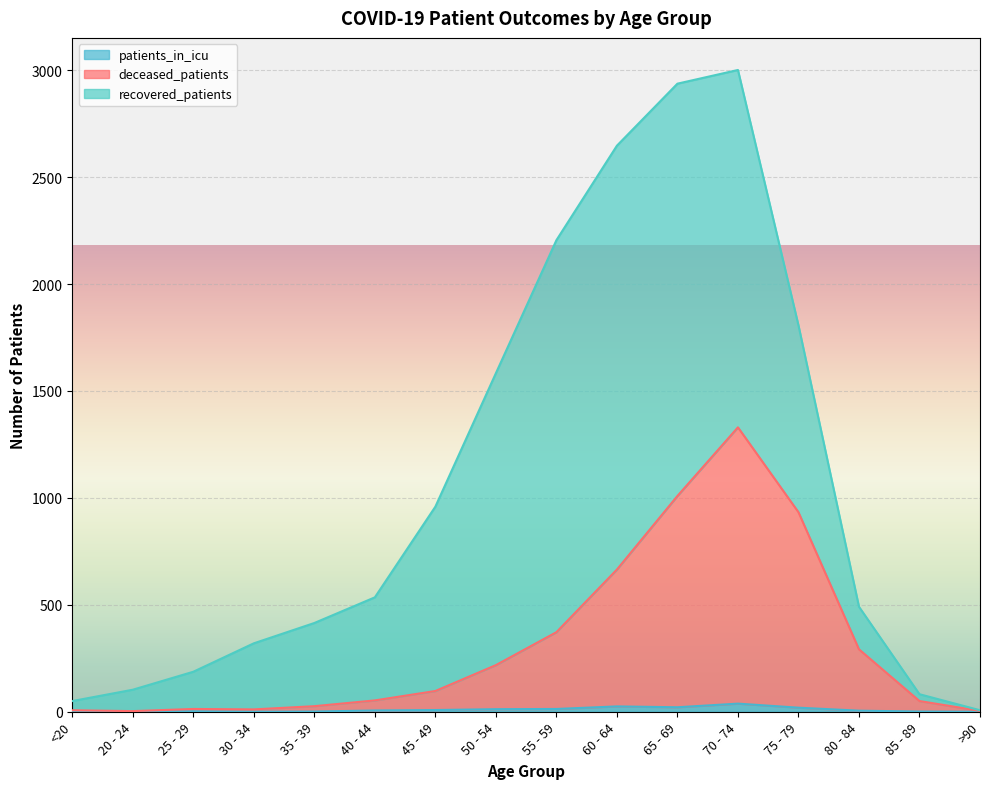

True or false: patients_in_icu and deceased_patients intersect in this chart.

False